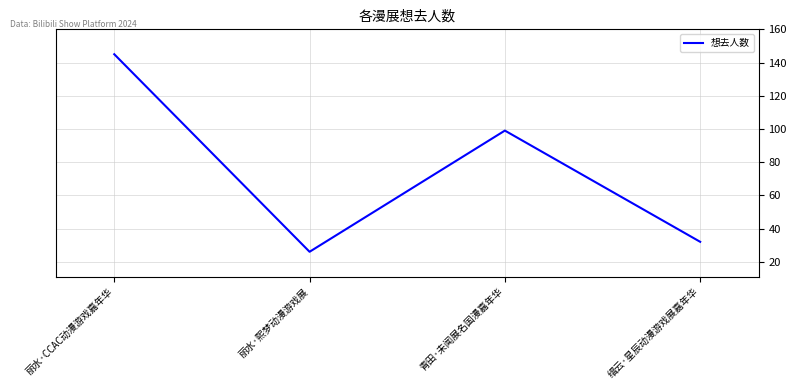

Which category has the highest value across all series?

丽水·CCAC动漫游戏嘉年华